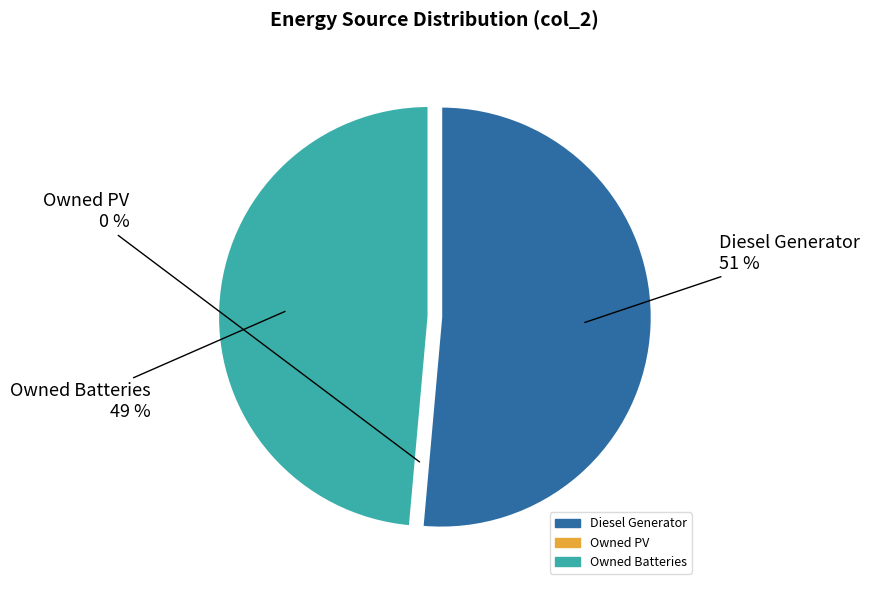

Count the number of slices in the pie.

3